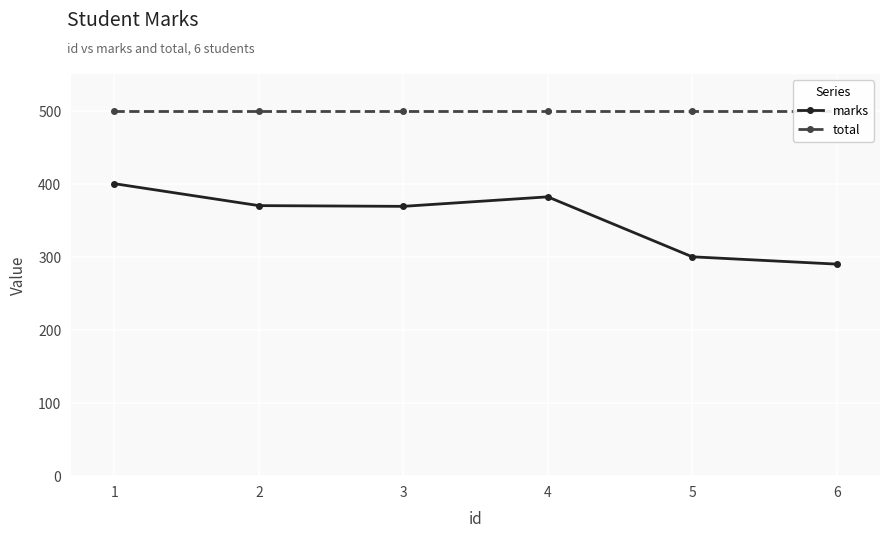

Rank the series by their maximum value, from lowest to highest.

marks, total